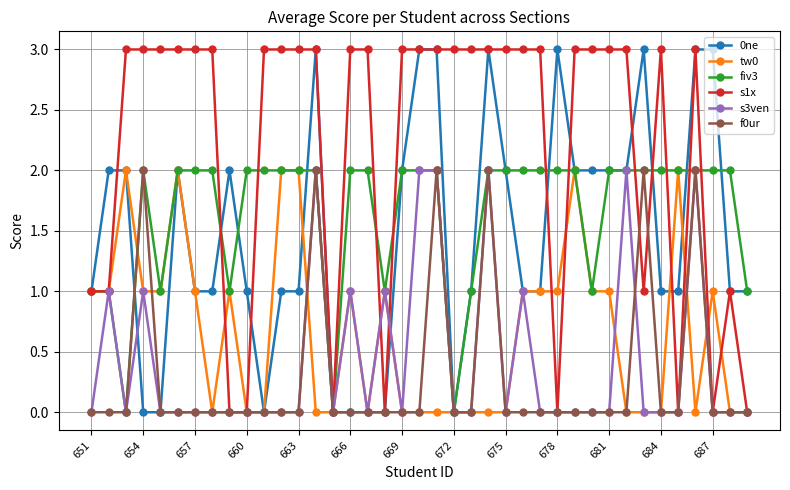

True or false: tw0 has more than 1 points higher than both neighbors.

True